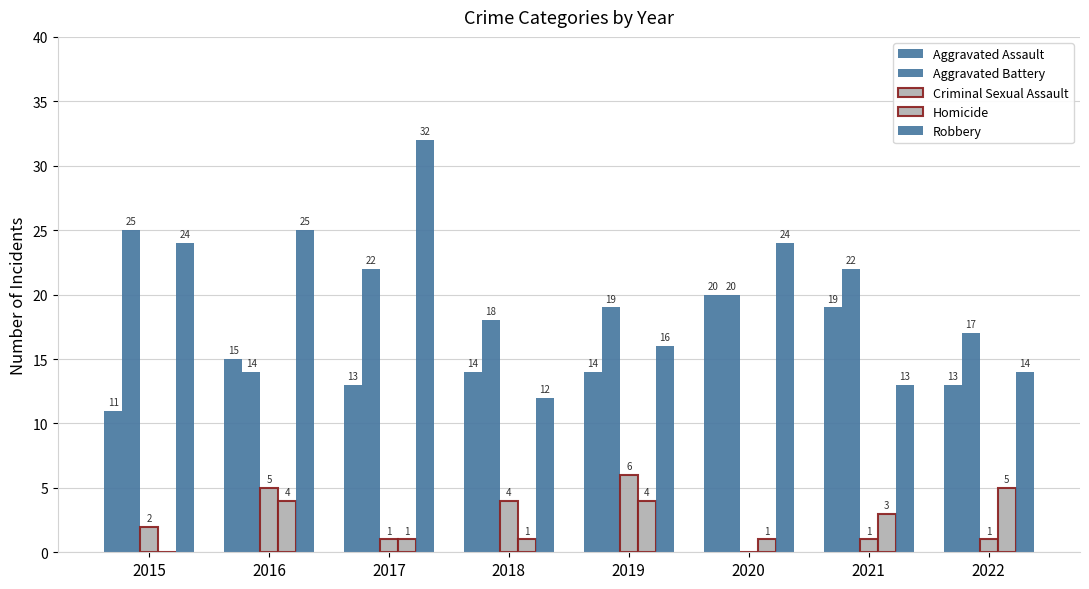

How many groups of bars are there?

8